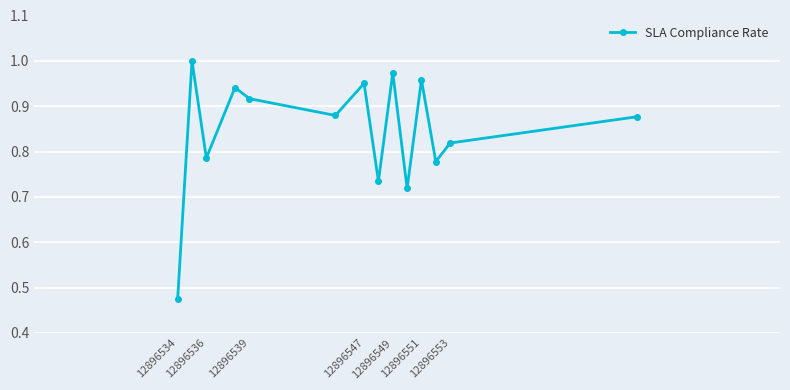

True or false: there are more than 2 points higher than both neighbors.

True